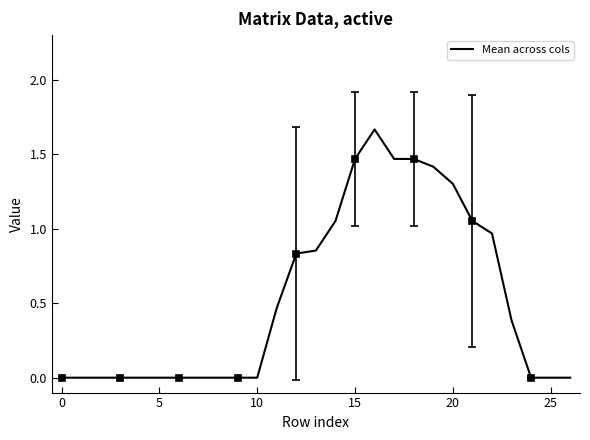

The Mean across cols series shows 0.0 at 25. True or false?

True